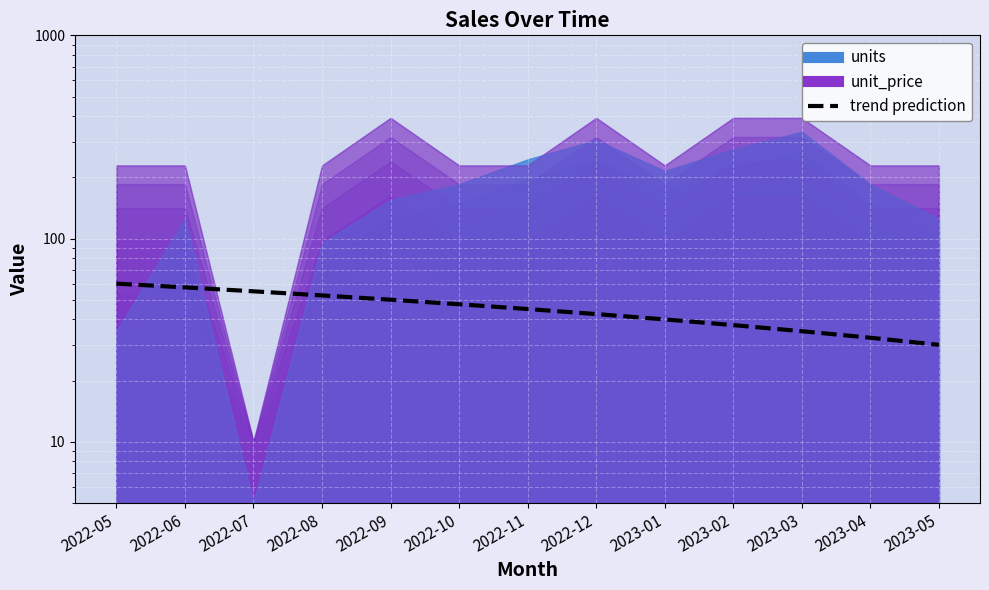

What is the greatest value displayed?

60.0